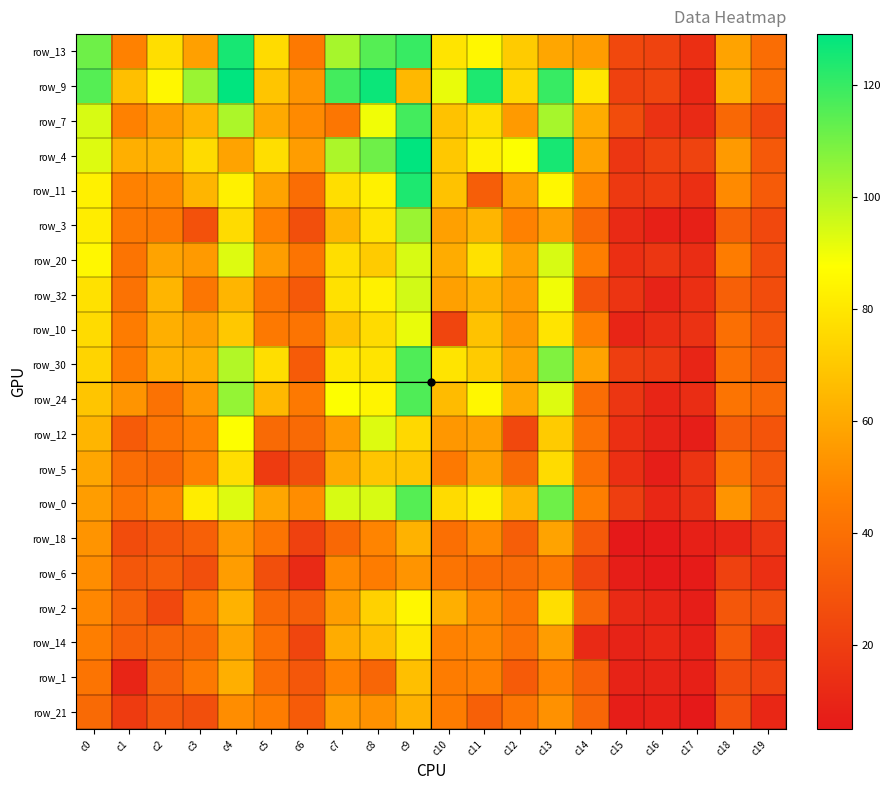

At which category is the sum across all series the highest?

c9